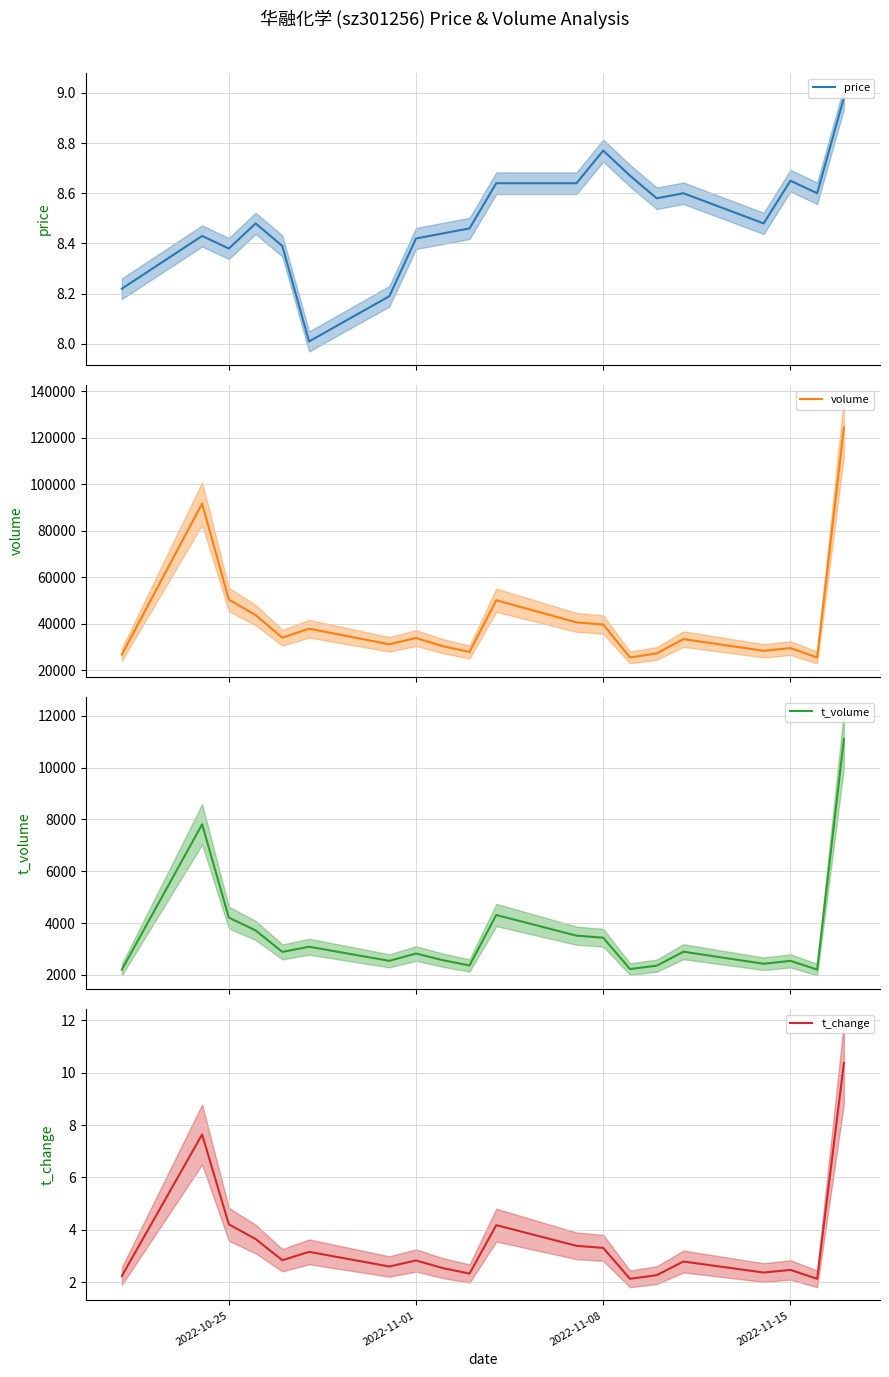

What is the maximum value for t_volume?

11102